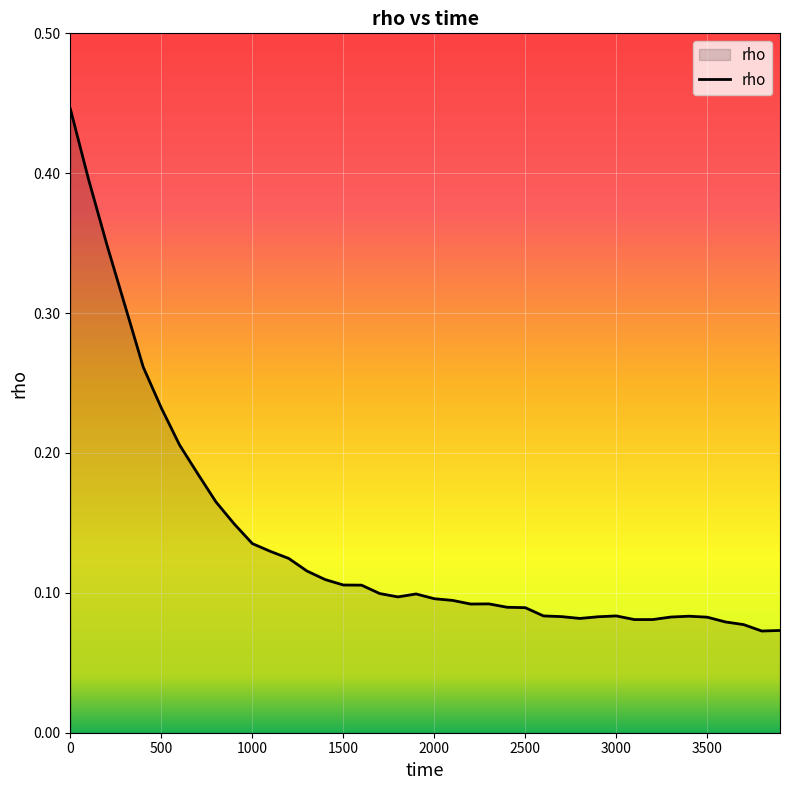

What is the difference between the maximum and minimum values?

0.4